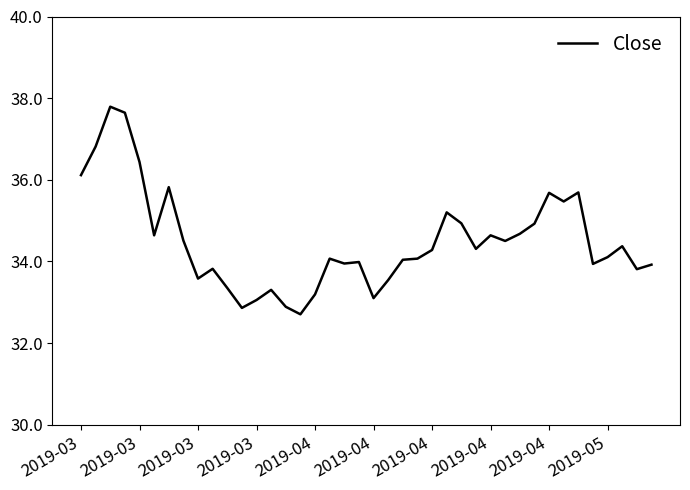

What is the smallest value displayed?

32.7